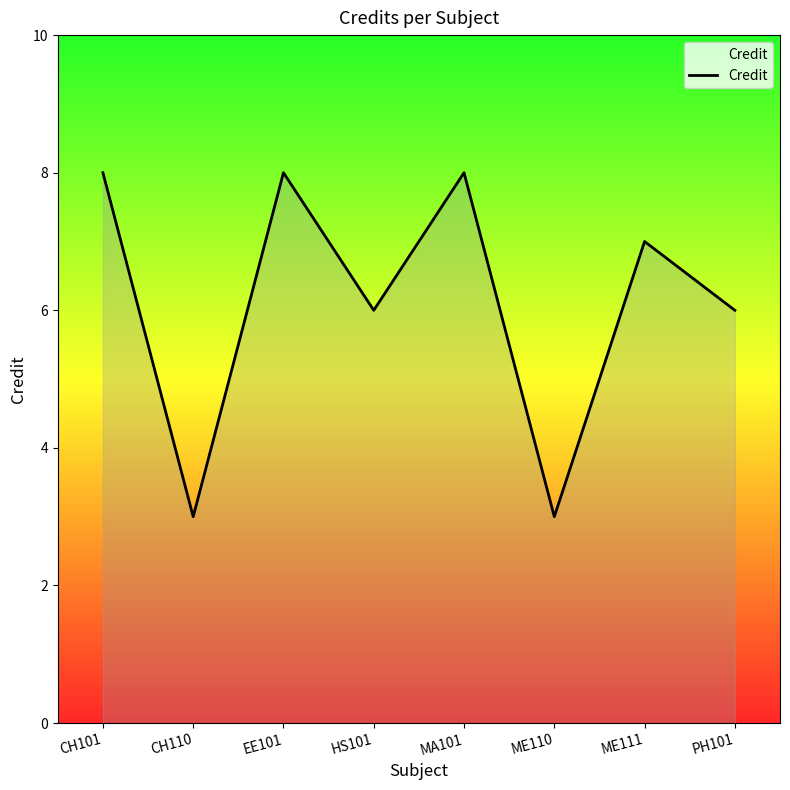

Reading left to right, list all the values displayed in this chart.

8	3	8	6	8	3	7	6